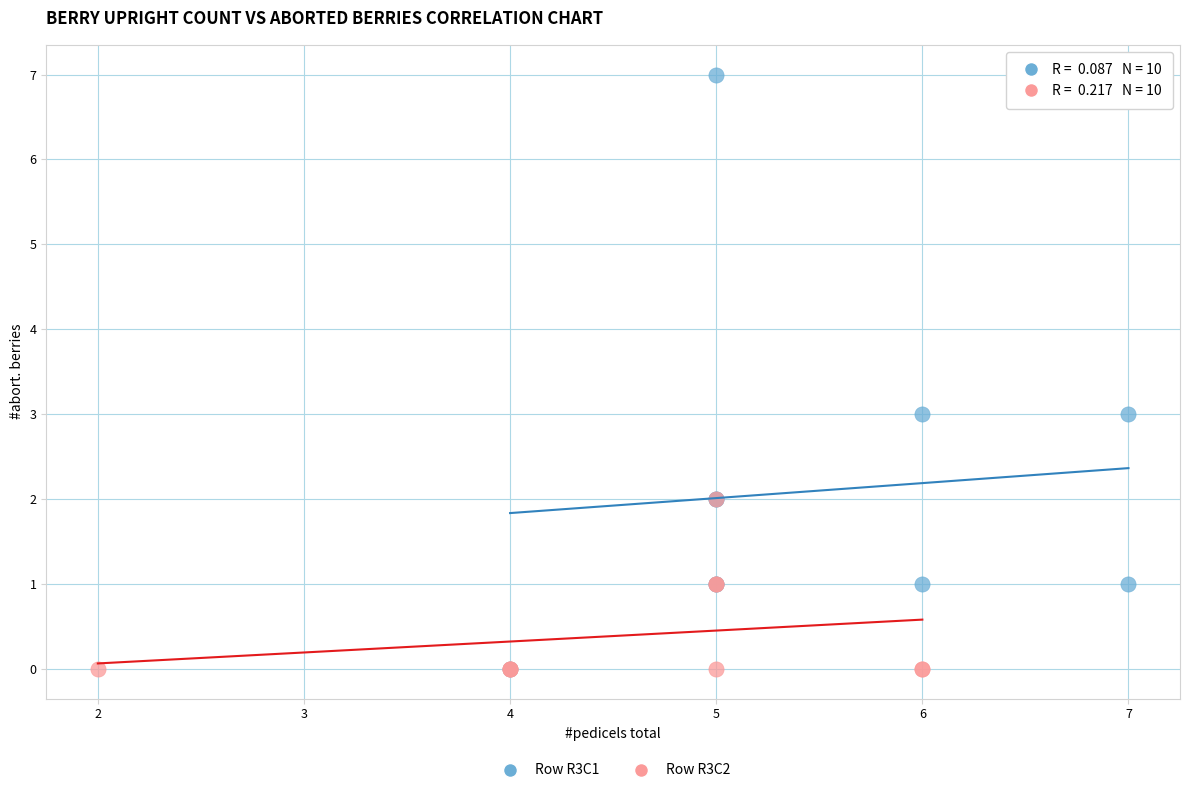

Which series reaches the maximum Y coordinate?

Row R3C1